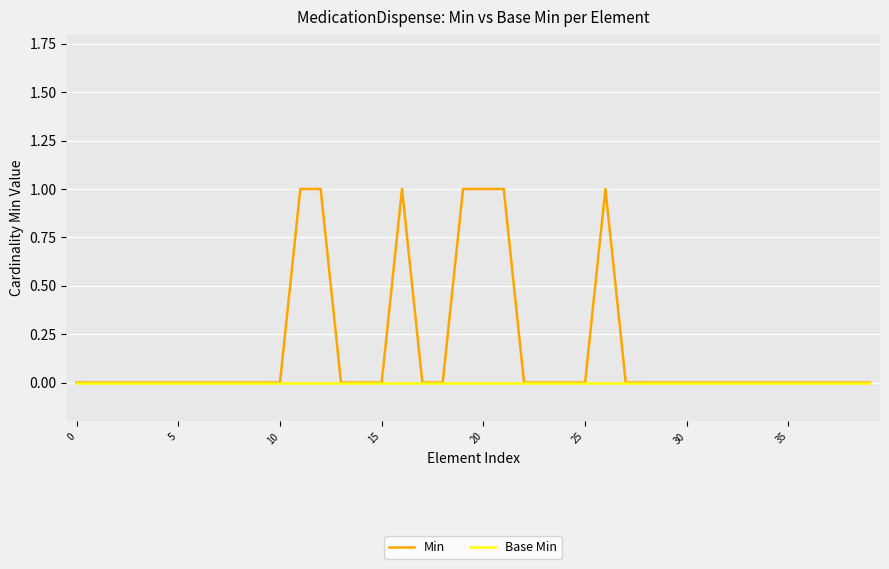

Which series has the widest spread of values?

Min